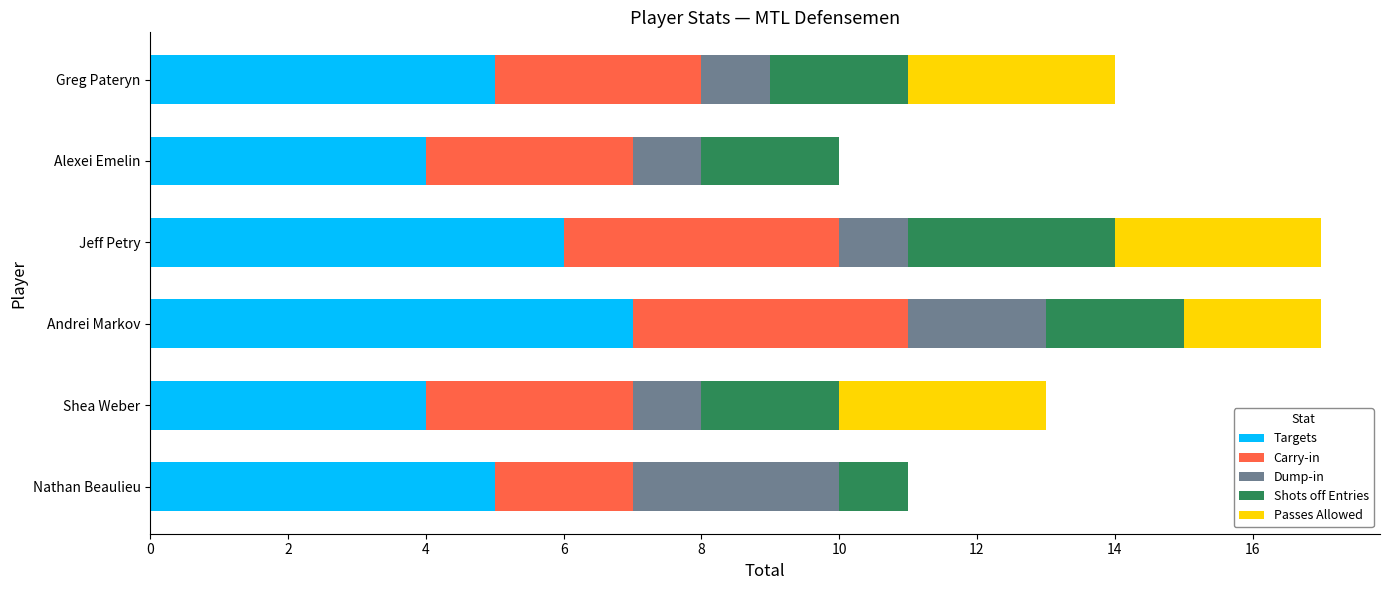

How many data points does each series have?

6